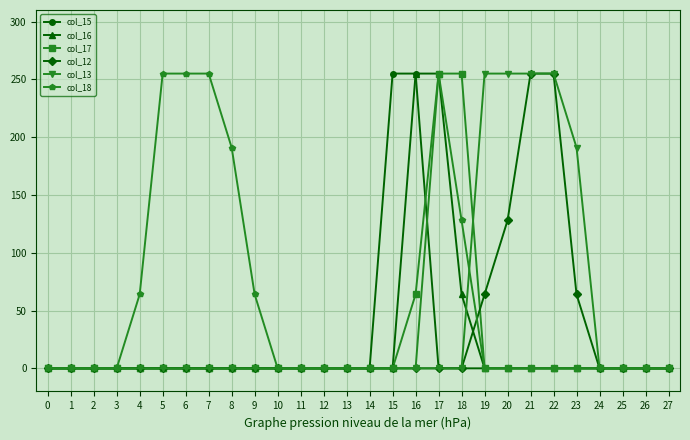

Is this an area chart (filled region under the line)?

No